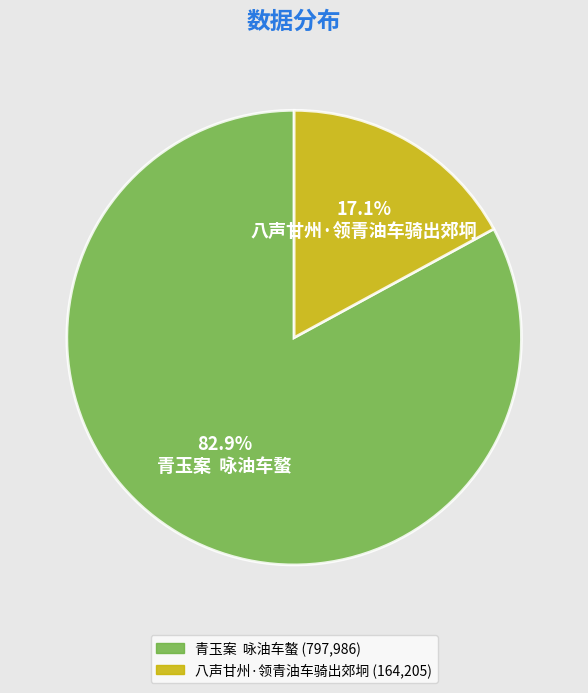

Between 八声甘州·领青油车骑出郊坰 and 青玉案 咏油车螯, which is larger?

青玉案 咏油车螯